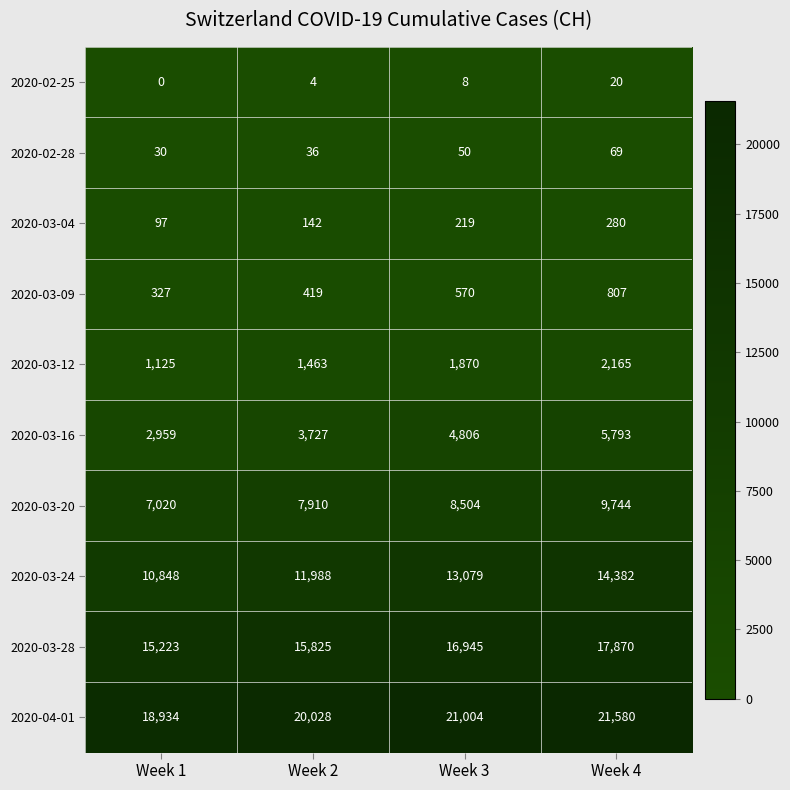

The value of 2020-02-25 at Week 4 is 13. True or false?

False